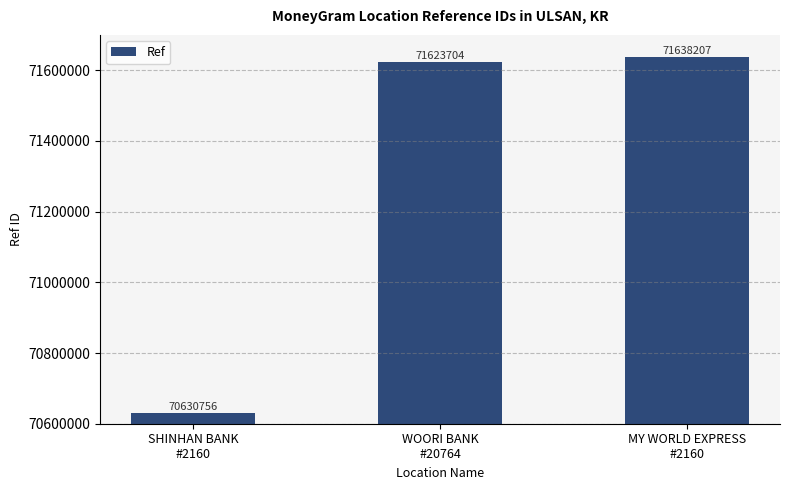

What value does the data have at SHINHAN BANK
#2160?

70630756